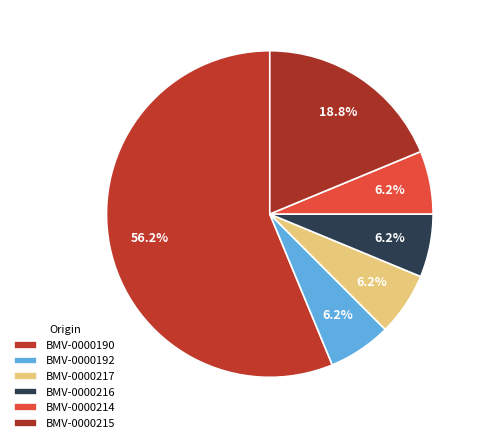

Count the number of slices in the pie.

6